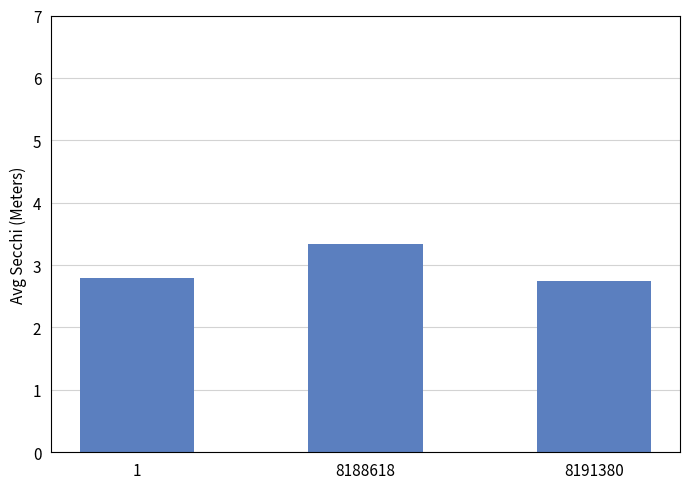

What is the change in value from 1 to 8188618?

+0.5